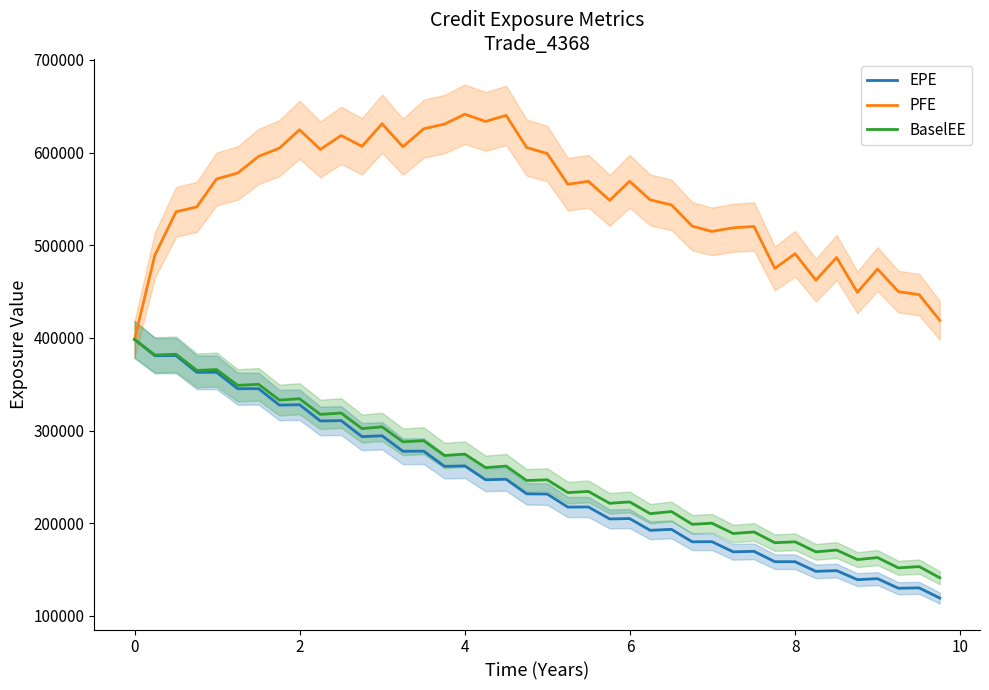

What is the highest value of the EPE series?

398342